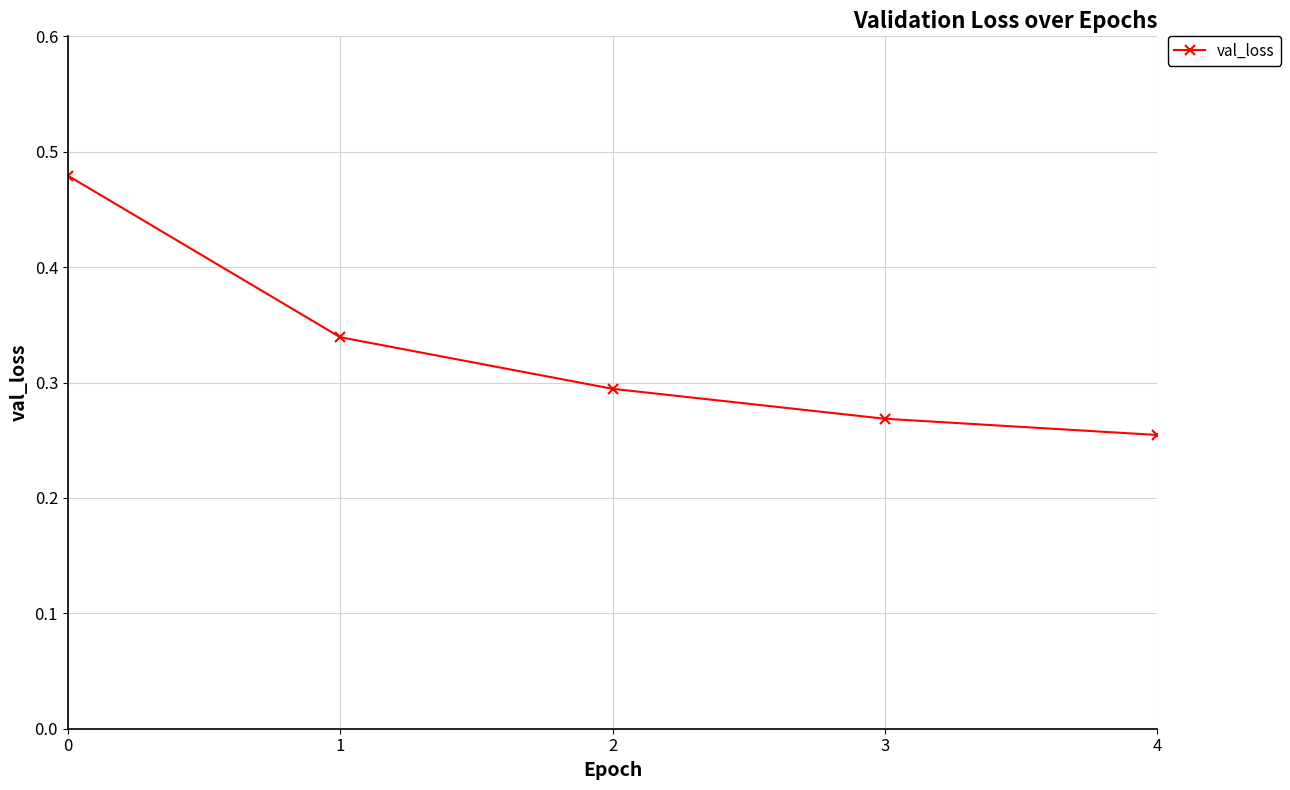

At which label is the value closest to 0?

4